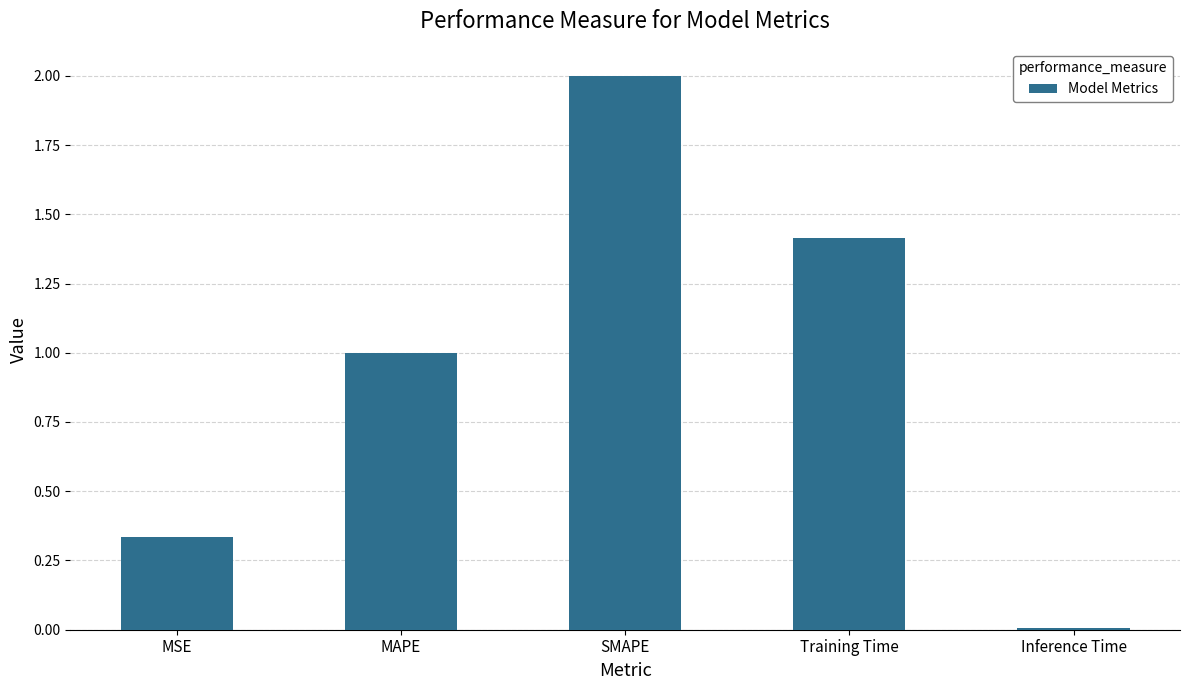

At which category does the chart reach its peak across all series?

SMAPE